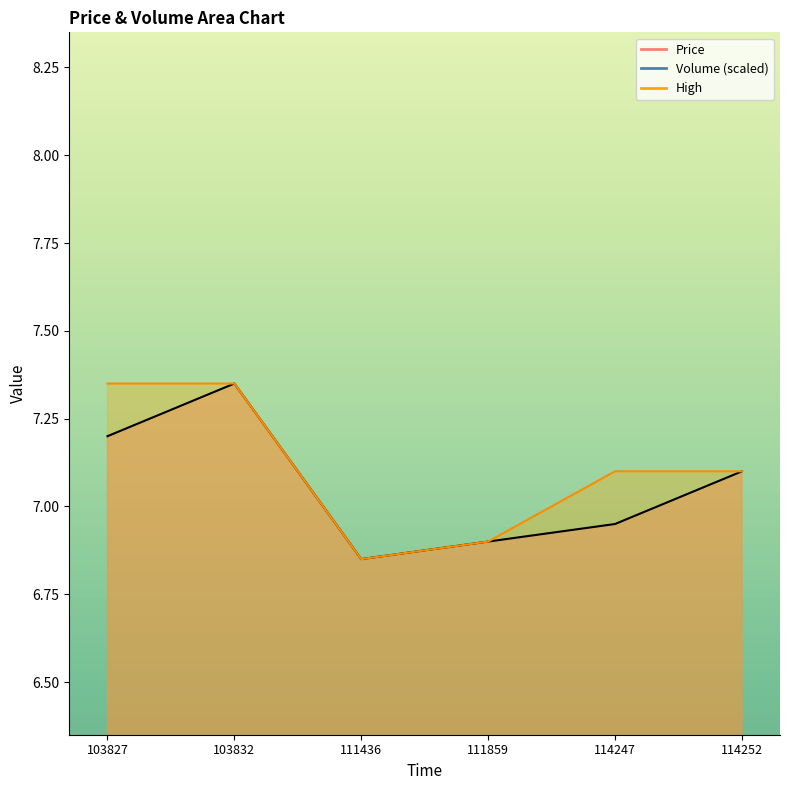

Reading right to left, list all the values displayed in this chart.

Price: 7.1	7.0	6.9	6.8	7.3	7.2
Volume: 0.1	2.6	2.5	0.2	0.1	5.1
High: 7.1	7.1	6.9	6.8	7.3	7.3